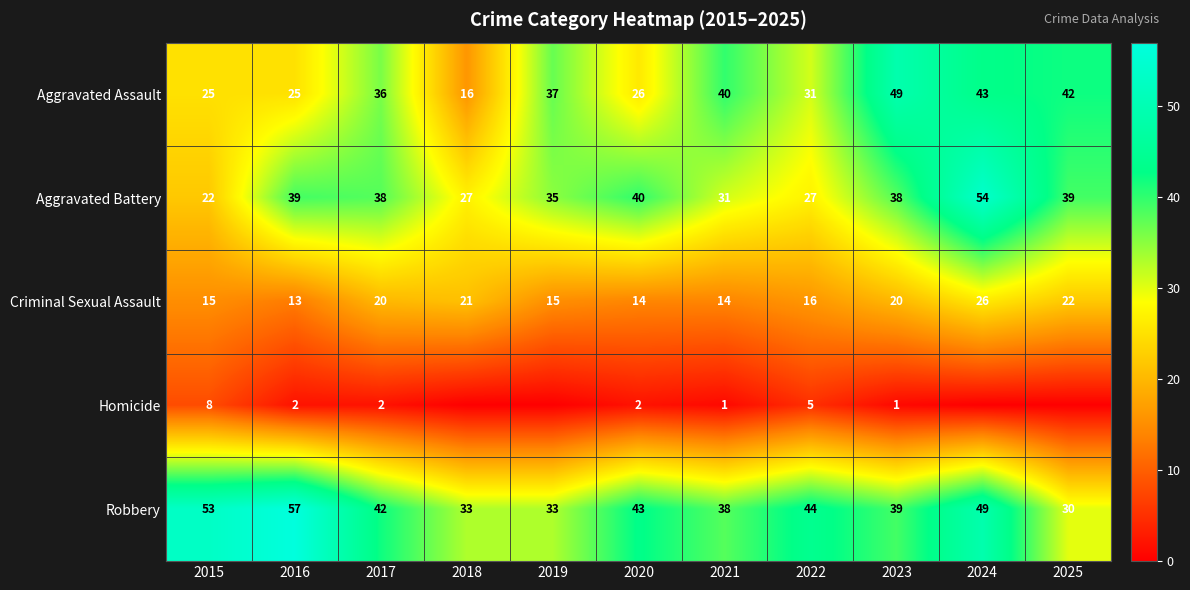

What is the average value of the Aggravated Assault series?

34